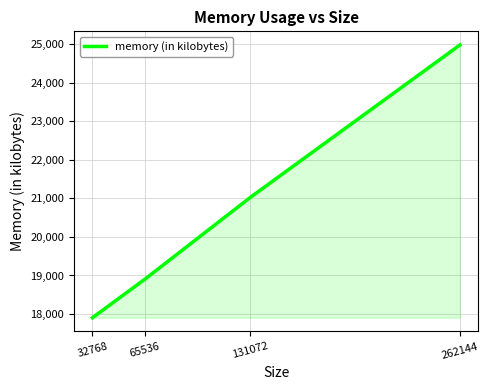

List the labels in order of value, smallest first.

32768, 65536, 131072, 262144